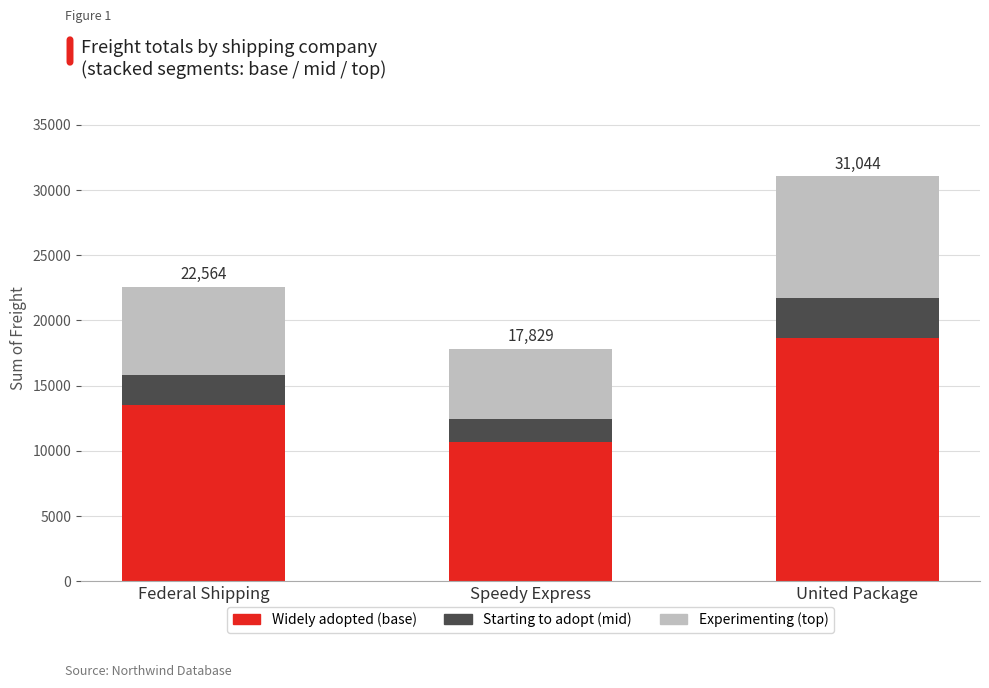

At which category is the sum across all series the highest?

United Package